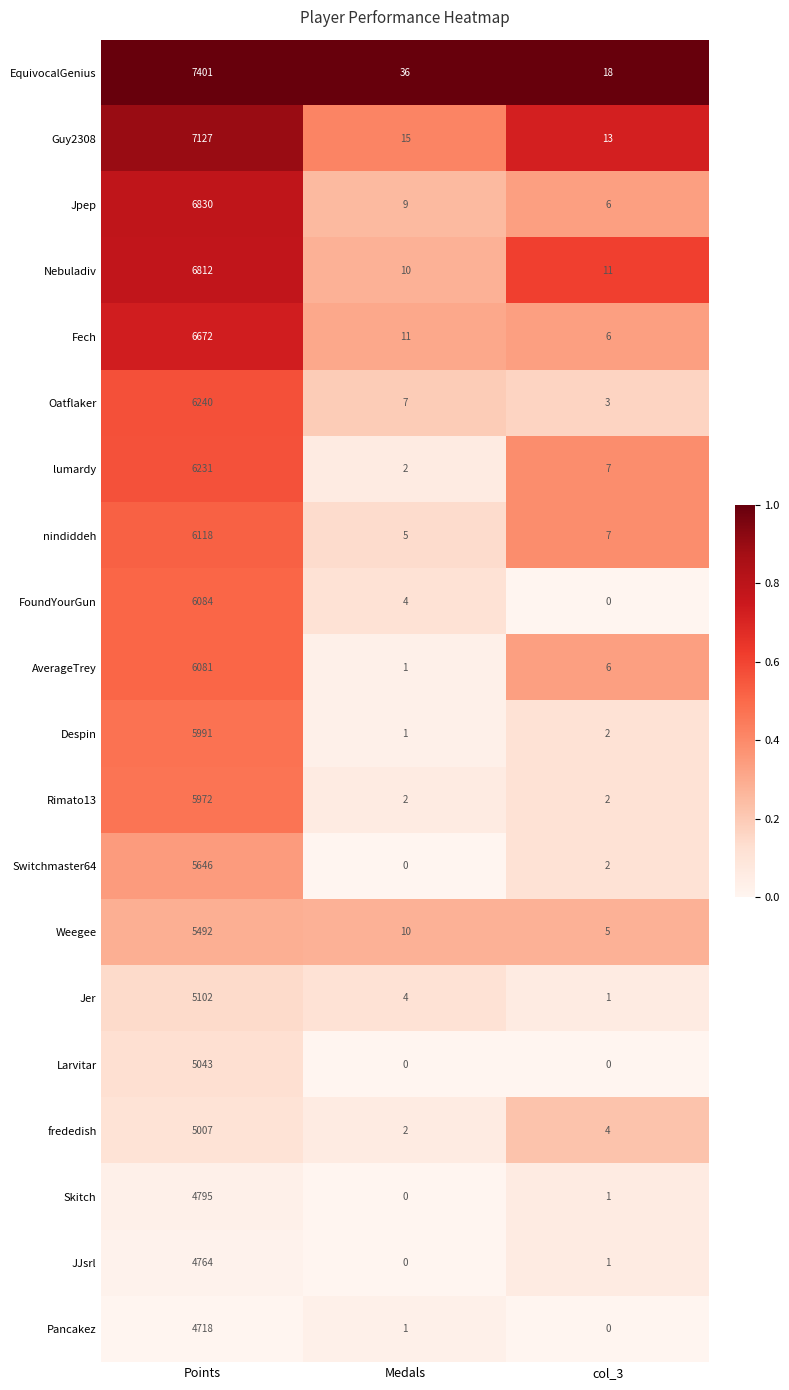

List the series in order of their peak value, lowest first.

Pancakez, JJsrl, Skitch, frededish, Larvitar, Jer, Weegee, Switchmaster64, Rimato13, Despin, AverageTrey, FoundYourGun, nindiddeh, lumardy, Oatflaker, Fech, Nebuladiv, Jpep, Guy2308, EquivocalGenius